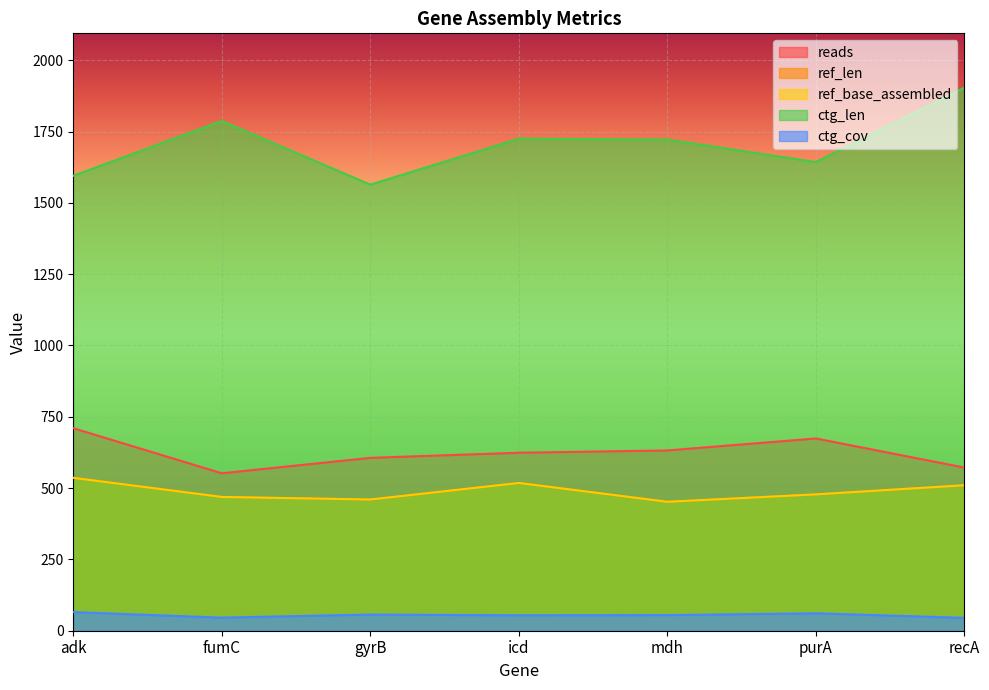

Rank the categories by ref_len value from lowest to highest.

mdh, gyrB, fumC, purA, recA, icd, adk